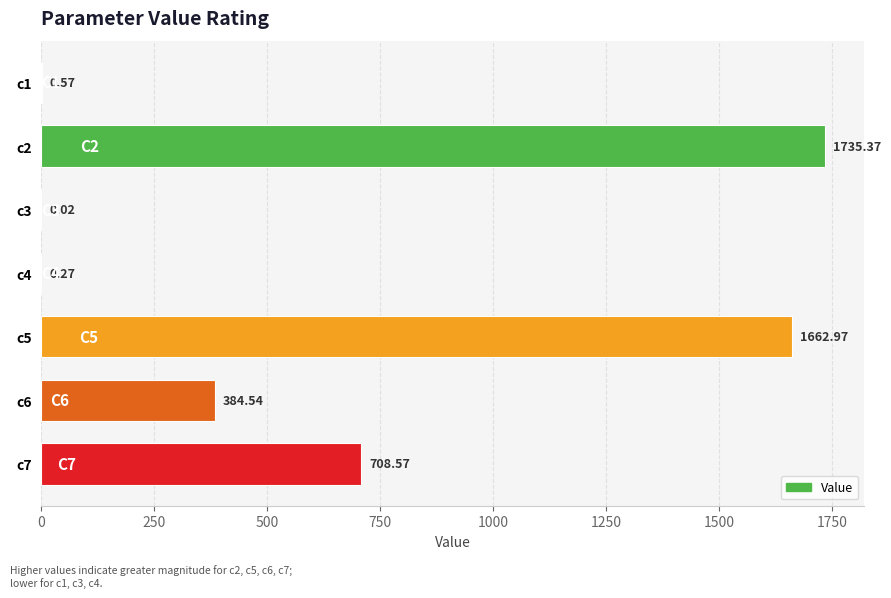

Are the bars horizontal?

Yes